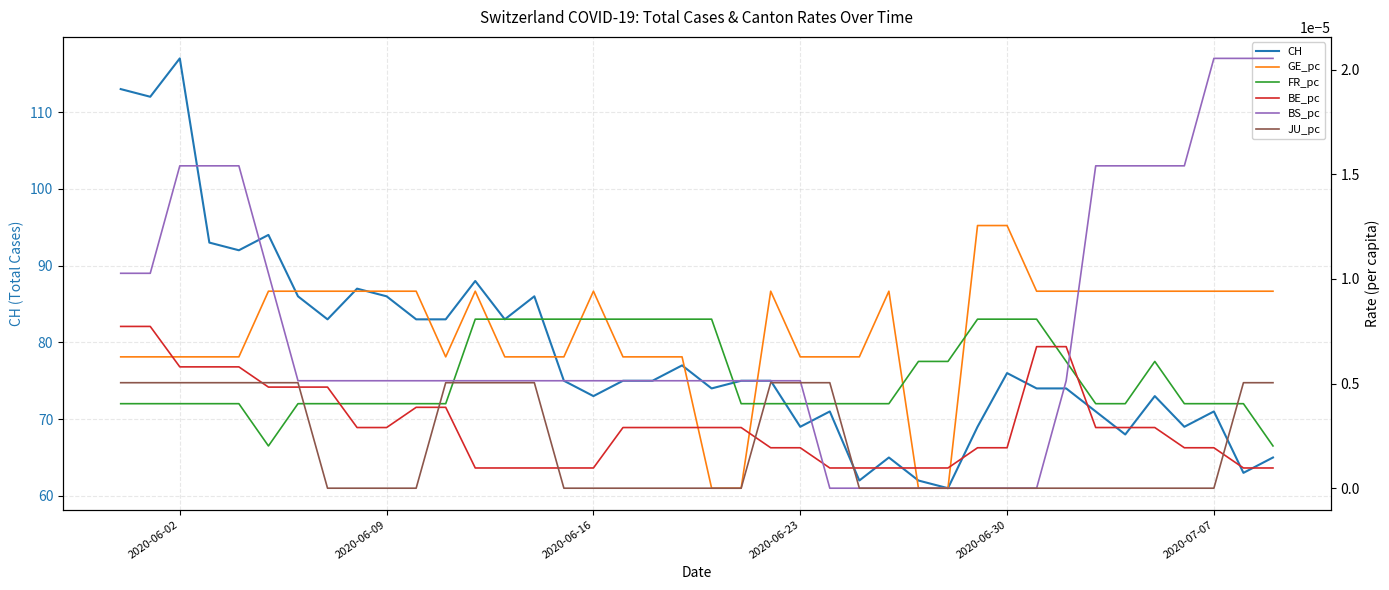

How many JU_pc values are between 0 and 1?

40